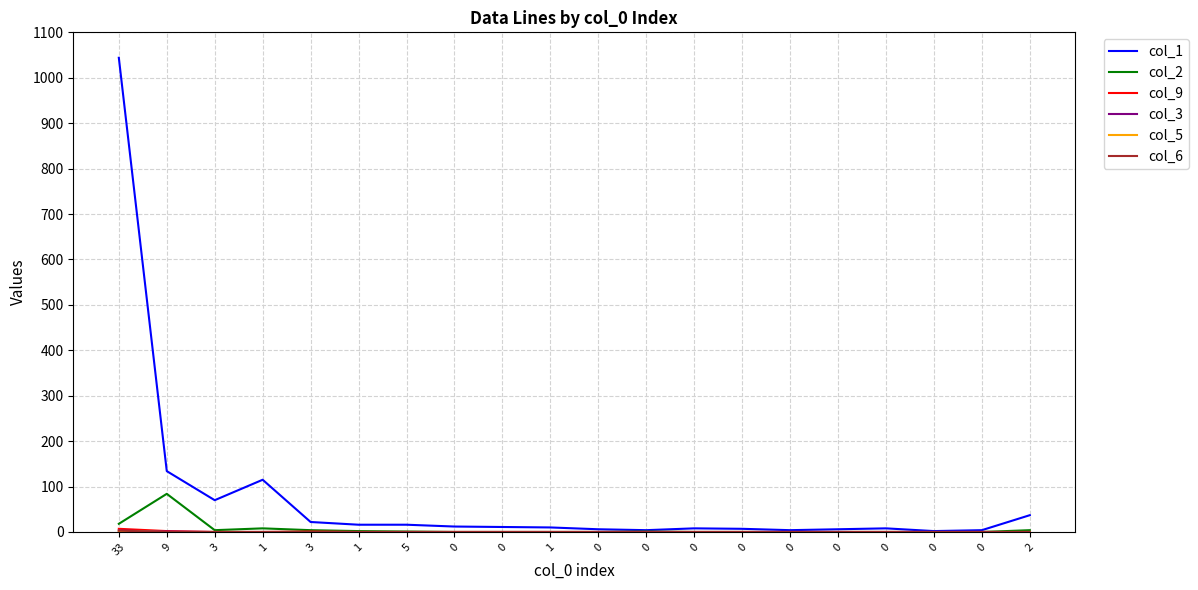

True or false: col_9 and col_6 intersect in this chart.

False